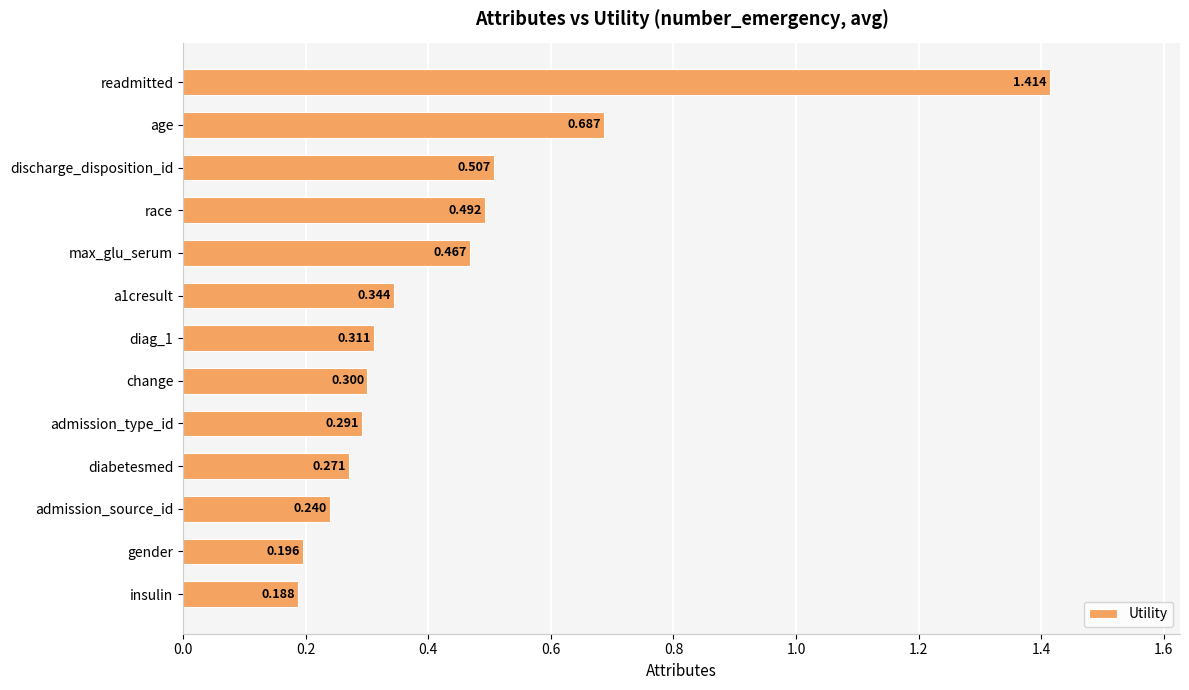

Which has a higher value, admission_source_id or max_glu_serum?

max_glu_serum